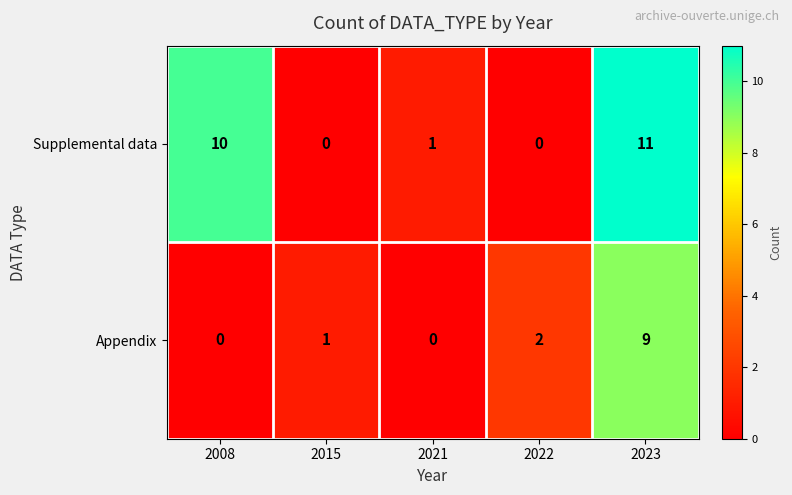

The Supplemental data series shows 0 at 2022. True or false?

True